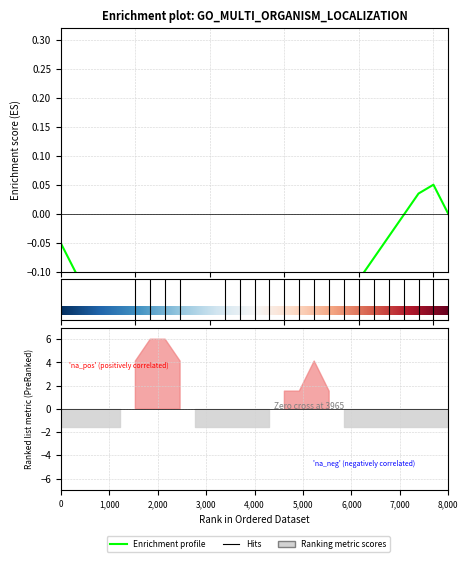

At which category is the sum across all series the highest?

6